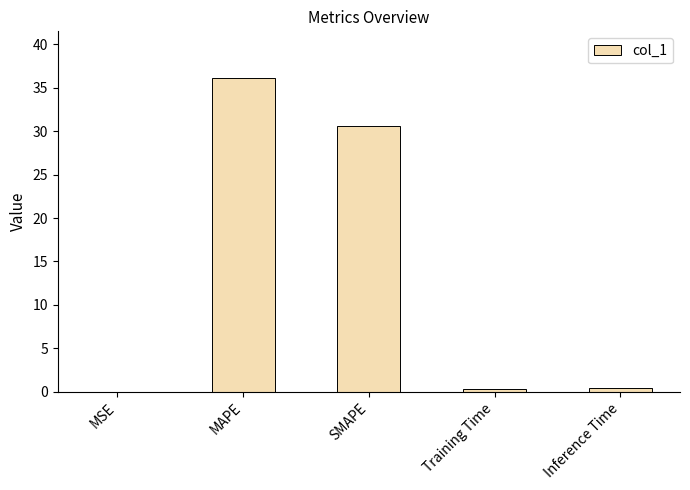

At which category does the chart reach its peak across all series?

MAPE